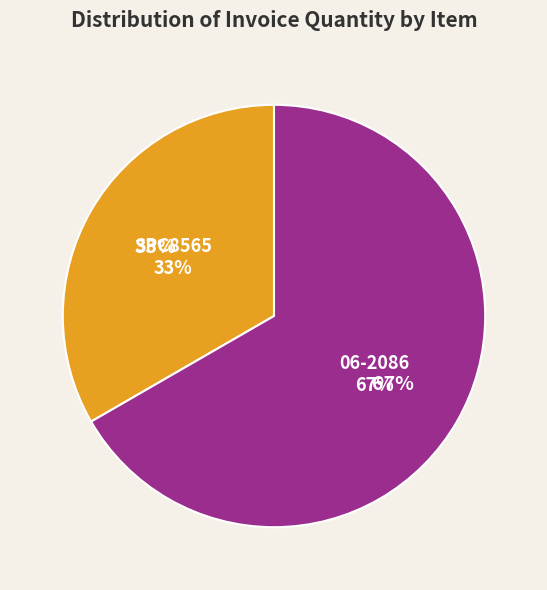

What is the largest slice in the pie chart?

06-2086